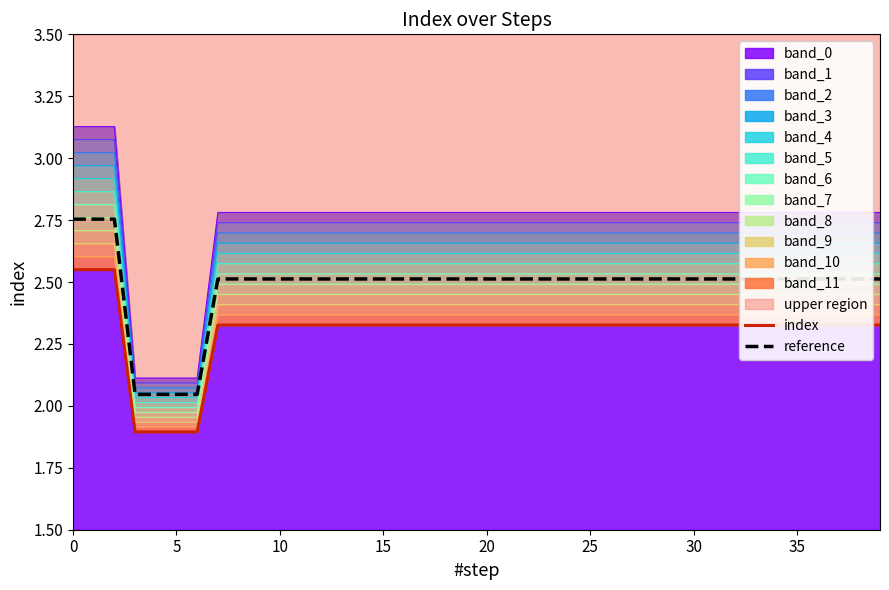

At how many categories does at least one series exceed 2?

40